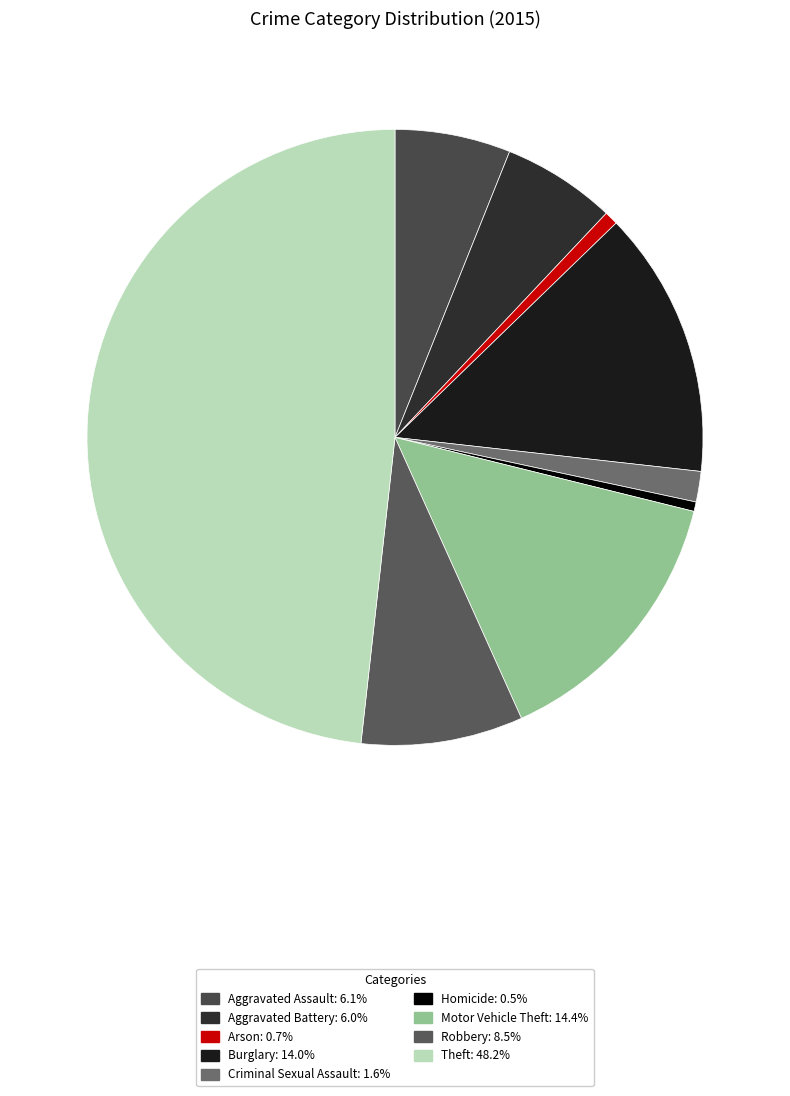

What is the largest slice in the pie chart?

Theft